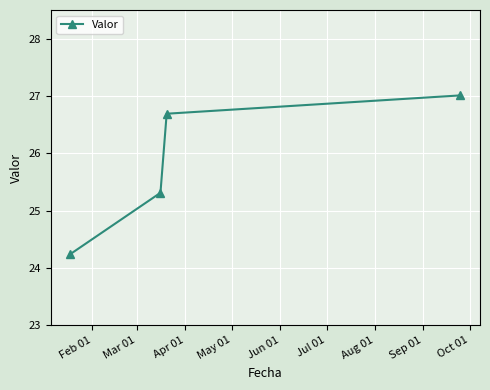

What is the difference between the maximum and minimum values?

2.8